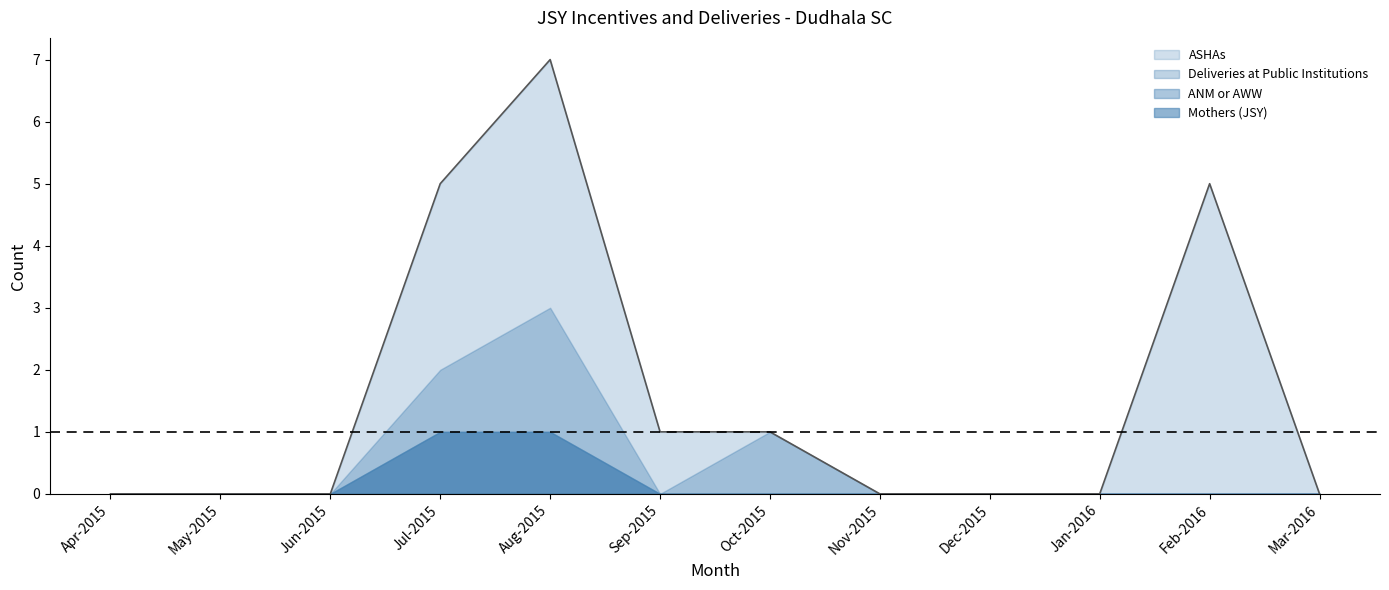

Reading right to left, extract all data points from this chart.

Mothers (JSY): Mar-2016=0	Feb-2016=0	Jan-2016=0	Dec-2015=0	Nov-2015=0	Oct-2015=0	Sep-2015=0	Aug-2015=1	Jul-2015=1	Jun-2015=0	May-2015=0	Apr-2015=0
ASHAs: Mar-2016=0	Feb-2016=5	Jan-2016=0	Dec-2015=0	Nov-2015=0	Oct-2015=0	Sep-2015=1	Aug-2015=4	Jul-2015=3	Jun-2015=0	May-2015=0	Apr-2015=0
ANM or AWW: Mar-2016=0	Feb-2016=0	Jan-2016=0	Dec-2015=0	Nov-2015=0	Oct-2015=0	Sep-2015=0	Aug-2015=0	Jul-2015=0	Jun-2015=0	May-2015=0	Apr-2015=0
Deliveries at Public Institutions: Mar-2016=0	Feb-2016=0	Jan-2016=0	Dec-2015=0	Nov-2015=0	Oct-2015=1	Sep-2015=0	Aug-2015=2	Jul-2015=1	Jun-2015=0	May-2015=0	Apr-2015=0